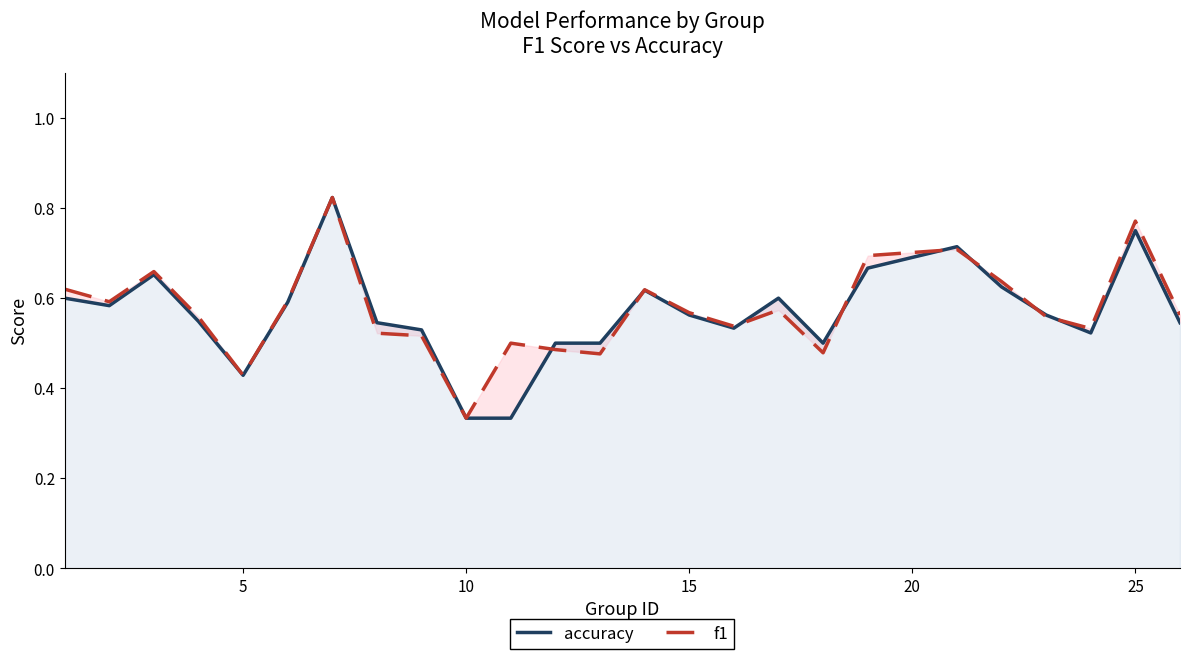

In accuracy, how many points are lower than both neighbors (excluding endpoints)?

5